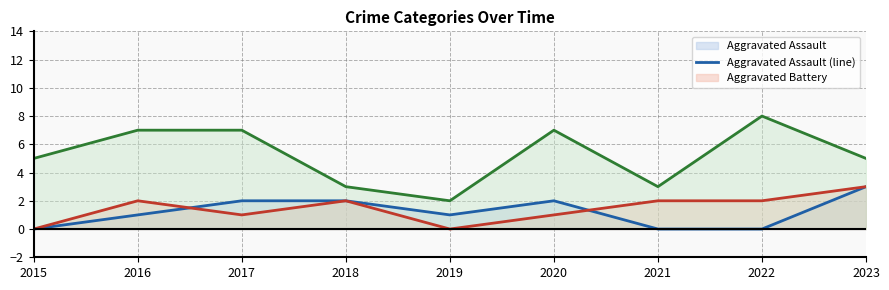

At how many categories does at least one series exceed 6?

4